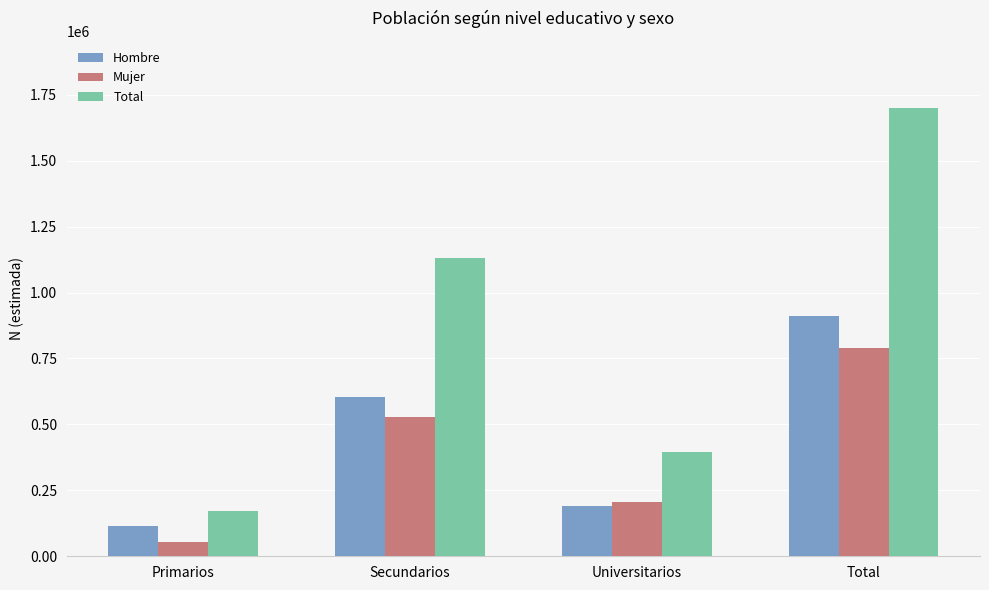

Read the Total value at Universitarios, to the nearest 10.

396120